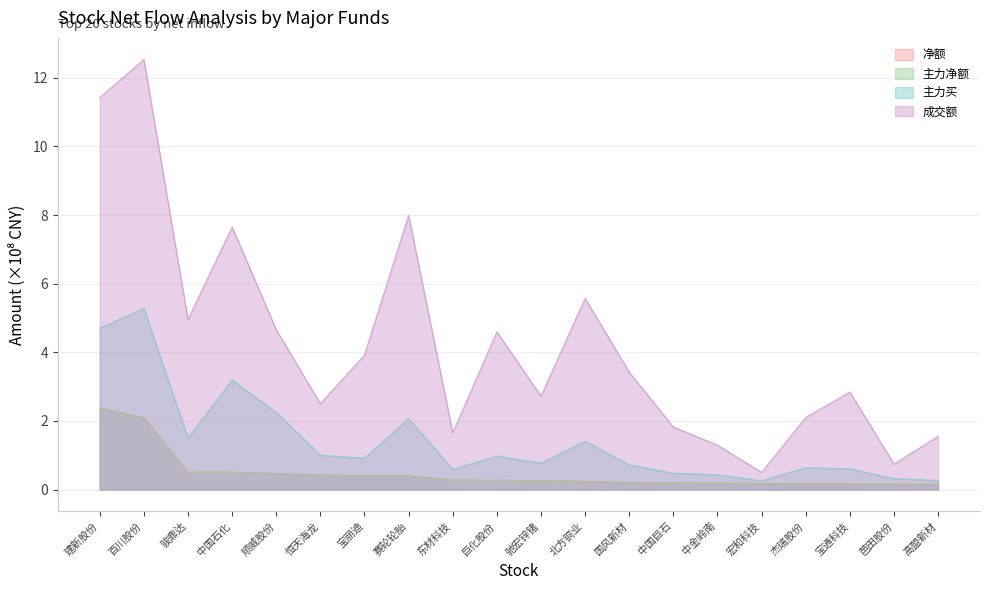

How many lines are shown in the chart?

4